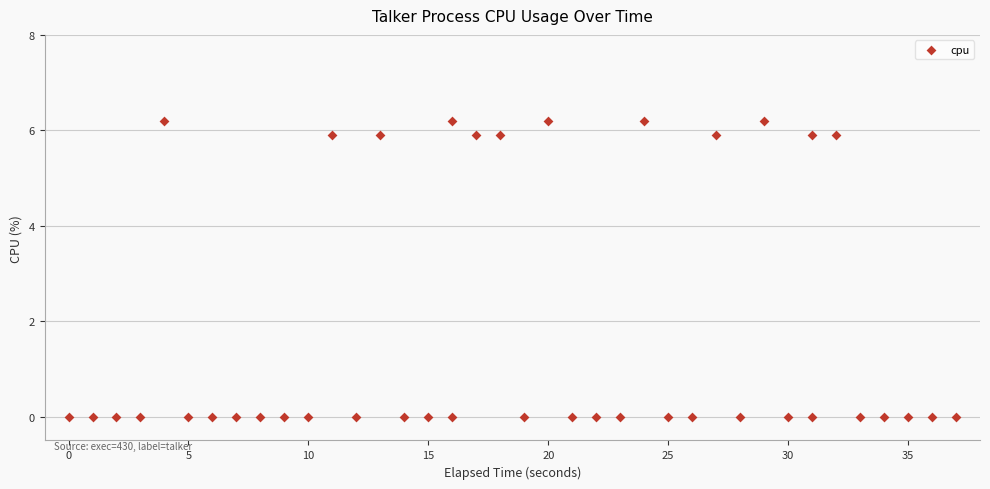

What is the range of Y values (max minus min)?

6.2